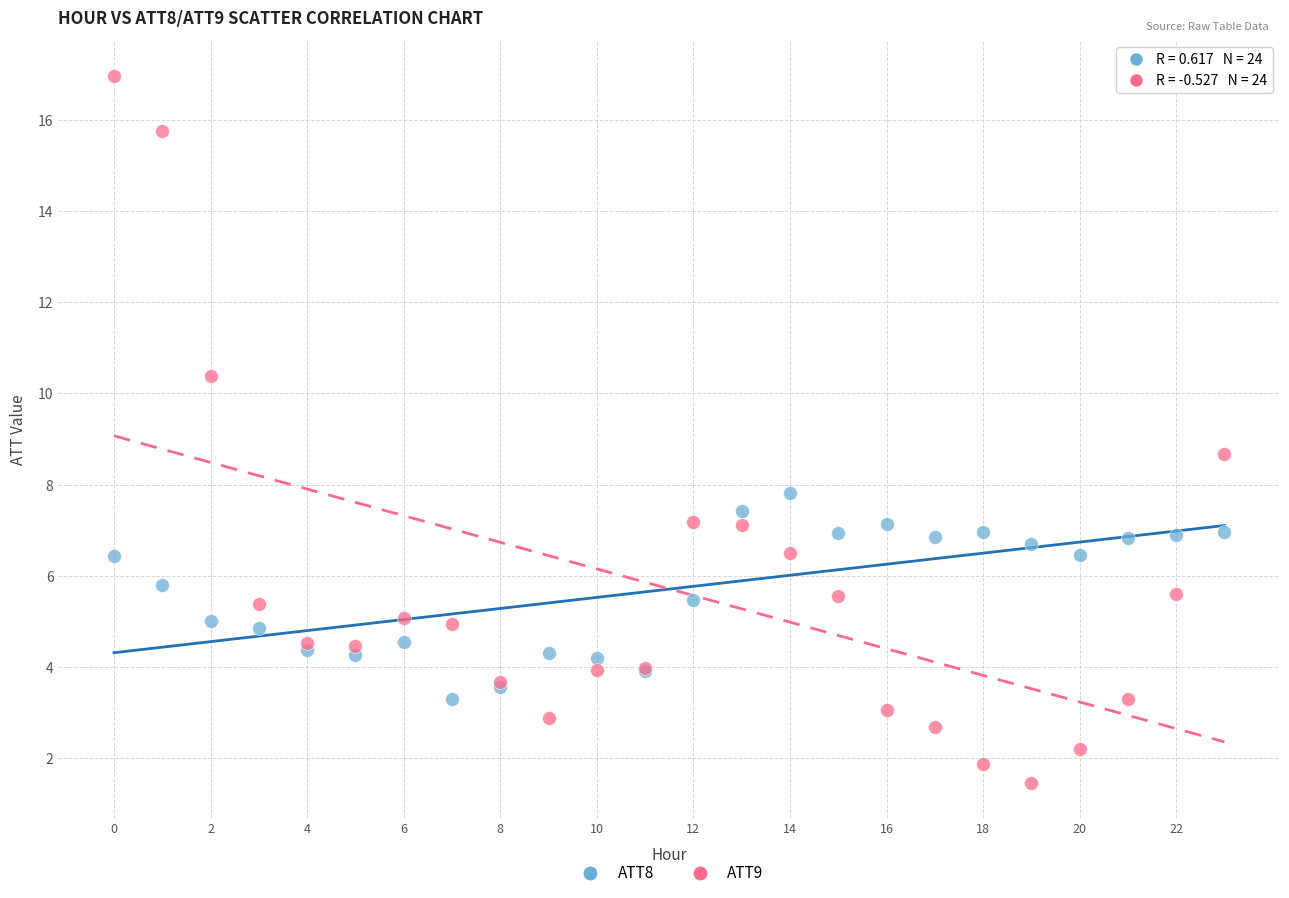

Which series contains the highest Y value?

ATT9